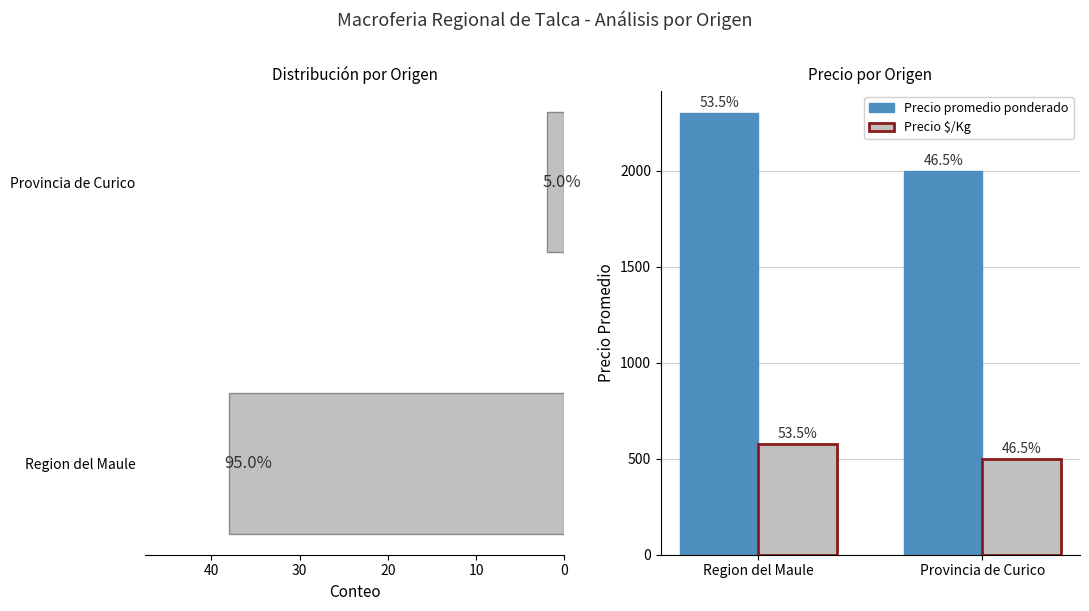

Is it true that Precio $/Kg equals 992 at 0?

False